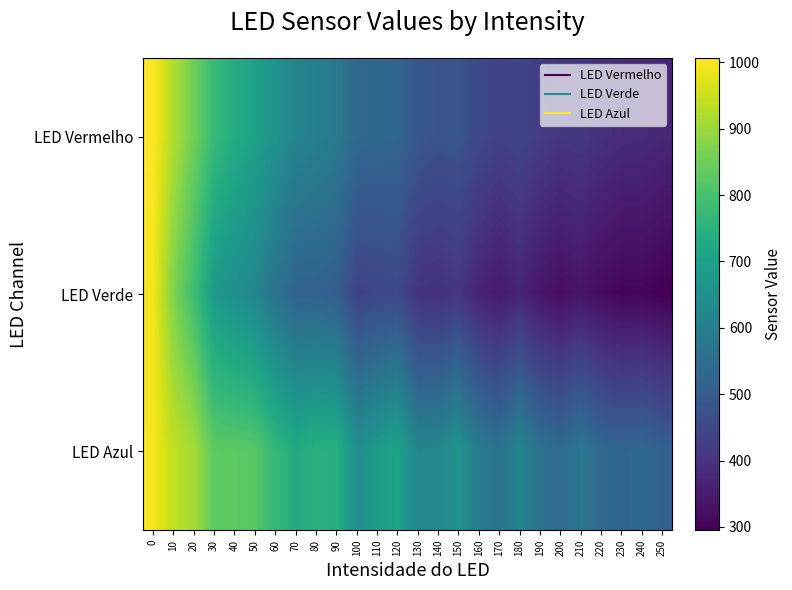

Reading left to right, extract all data points from this chart.

LED Vermelho: 0=1007	10=922	20=851	30=775	40=734	50=701	60=659	70=617	80=604	90=588	100=539	110=533	120=530	130=491	140=479	150=482	160=452	170=435	180=443	190=421	200=407	210=410	220=395	230=384	240=381	250=372
LED Verde: 0=995	10=869	20=787	30=680	40=648	50=622	60=566	70=520	80=519	90=507	100=438	110=446	120=454	130=397	140=393	150=406	160=365	170=347	180=368	190=338	200=323	210=335	220=315	230=305	240=306	250=295
LED Azul: 0=996	10=942	20=911	30=830	40=827	50=822	60=769	70=731	80=748	90=744	100=651	110=682	120=706	130=618	140=626	150=661	160=588	170=566	180=618	190=561	200=544	210=577	220=537	230=525	240=534	250=514